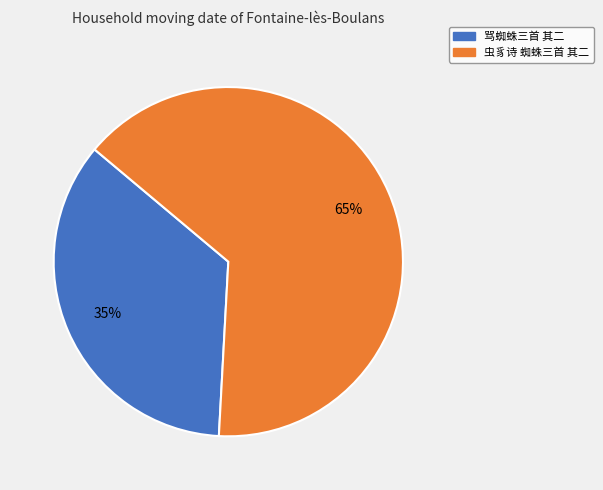

Approximately how many times larger is the value at 骂蜘蛛三首 其二 compared to 虫豸诗 蜘蛛三首 其二?

0.5